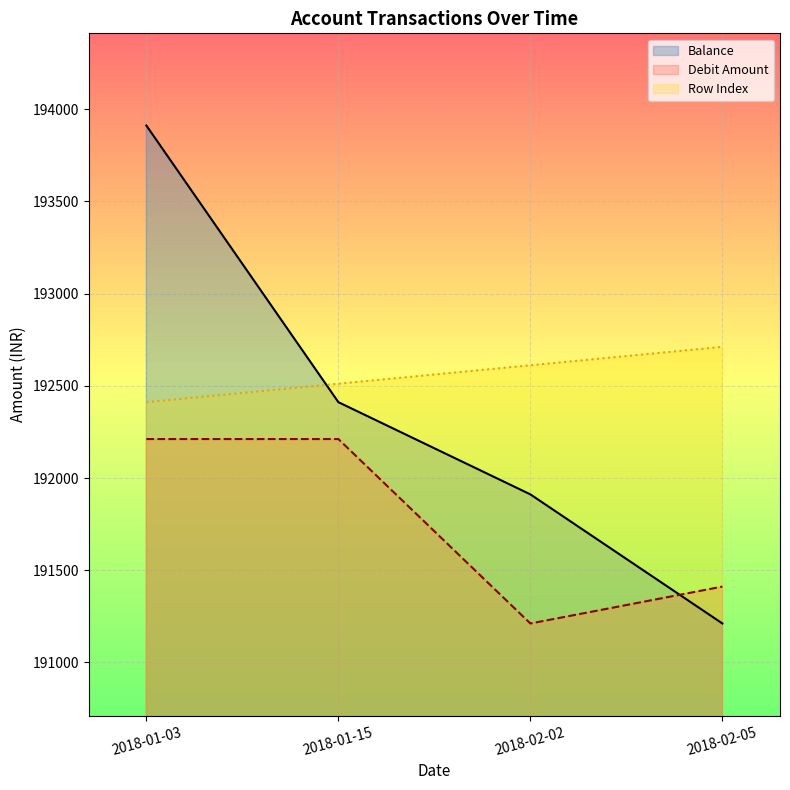

Which series ends up on top after the final intersection of Balance and Debit Amount?

Debit Amount